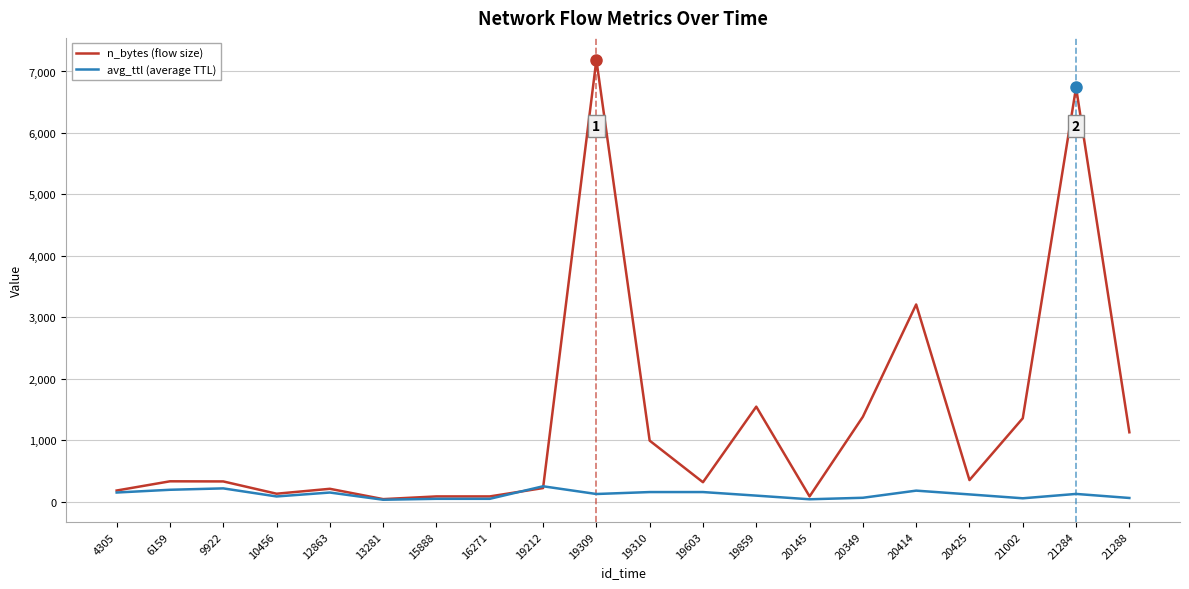

What is the maximum value for avg_ttl (average TTL)?

249.0